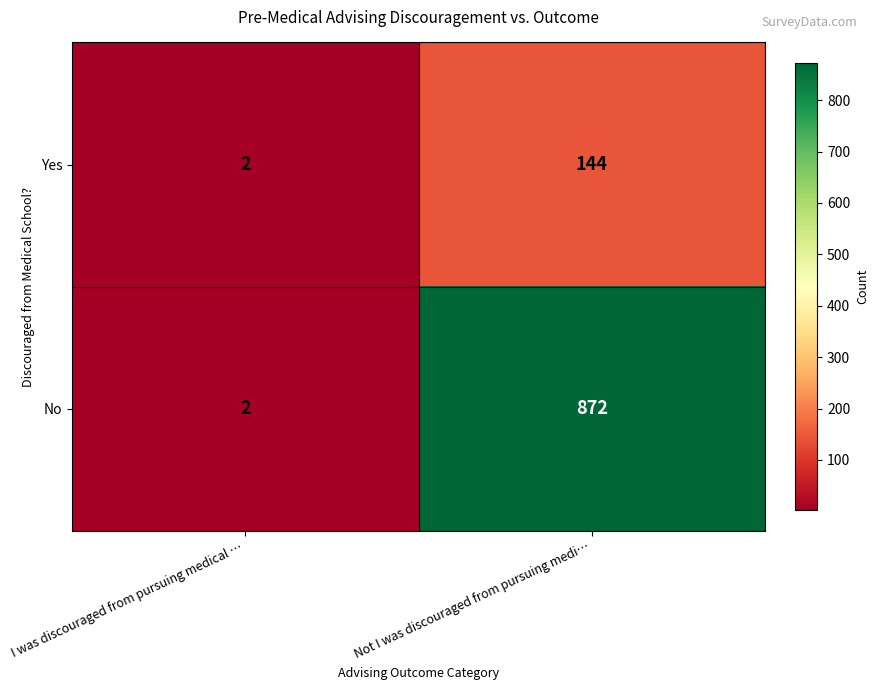

Which label corresponds to the smallest value in the chart?

I was discouraged from pursuing medical …